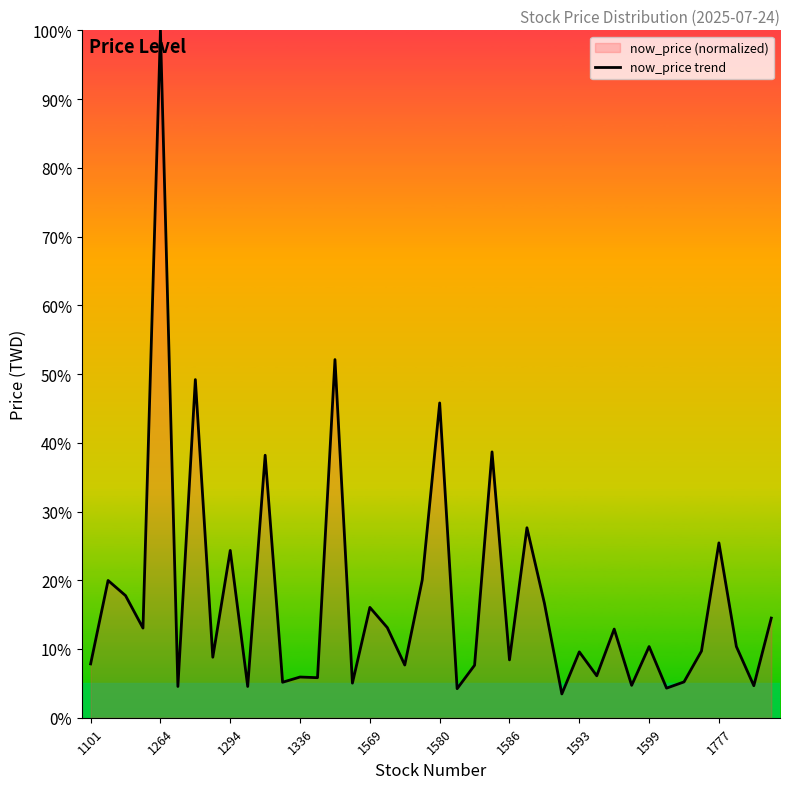

What is the greatest value displayed?

100.0